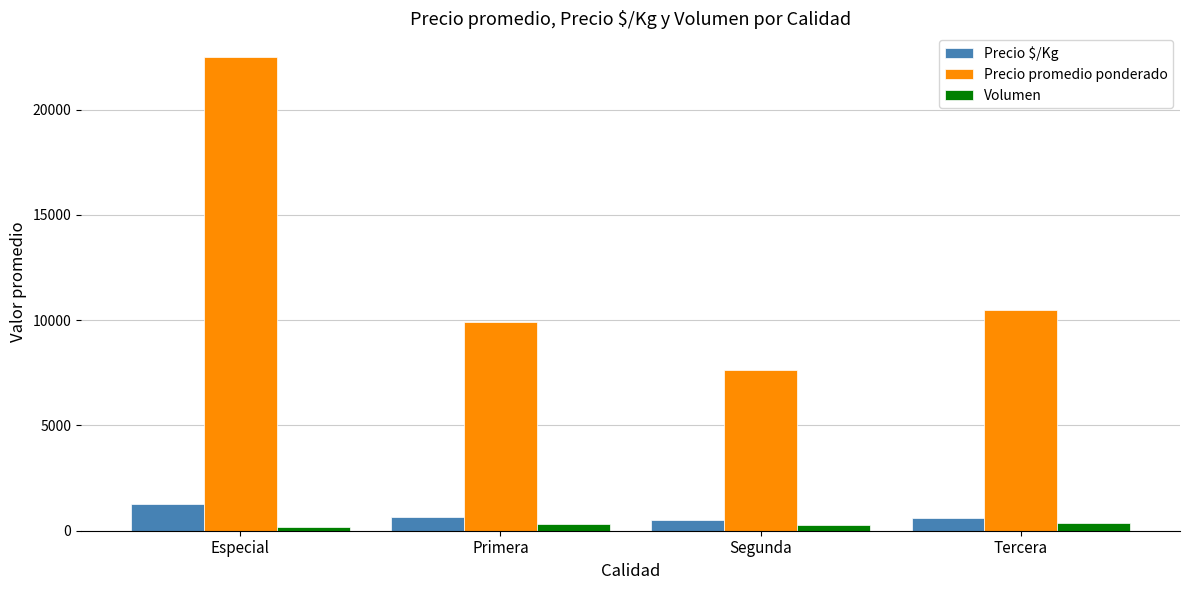

True or false: Precio promedio ponderado has a value of 37439.8 at Especial.

False